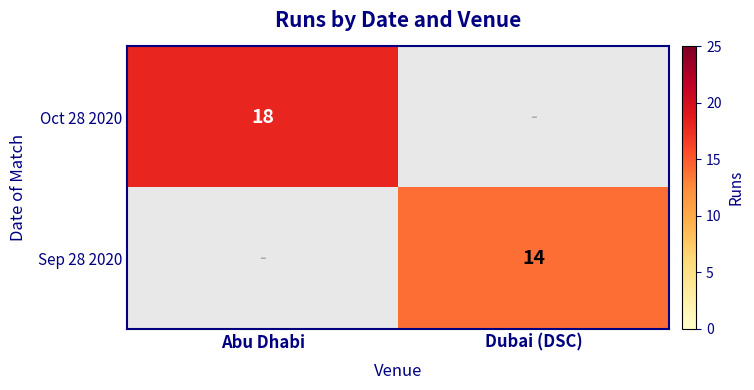

What is the maximum value shown in the chart?

18